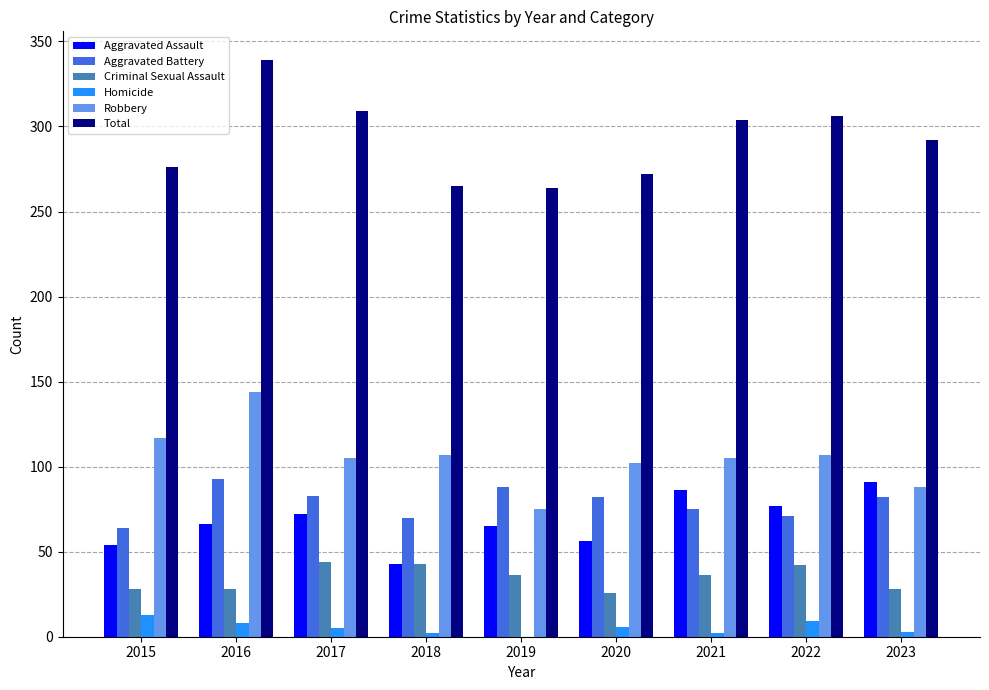

How many series are shown in this chart?

6